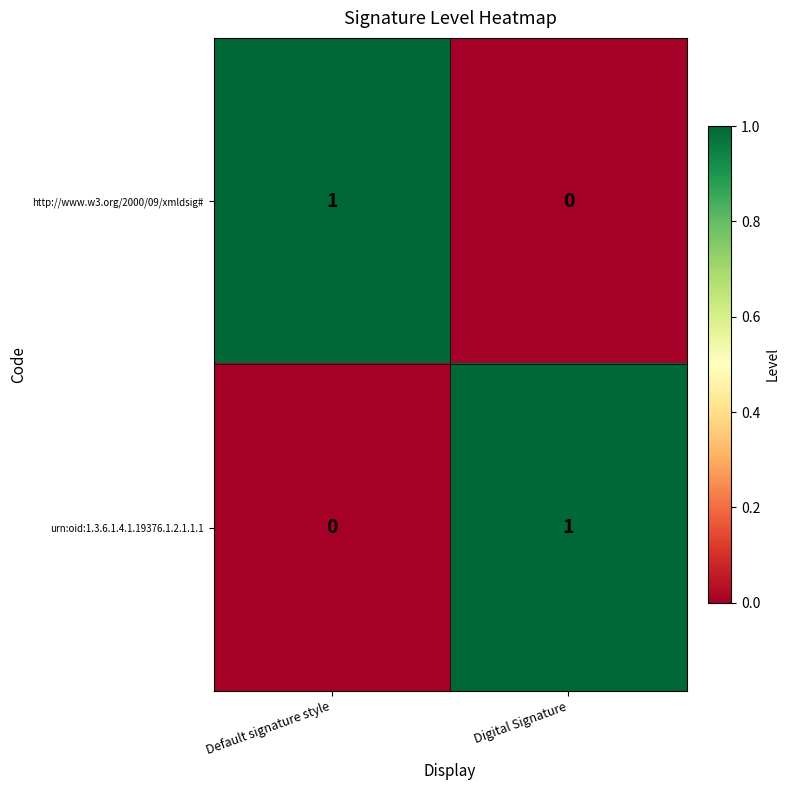

At how many categories does at least one series exceed 0?

2